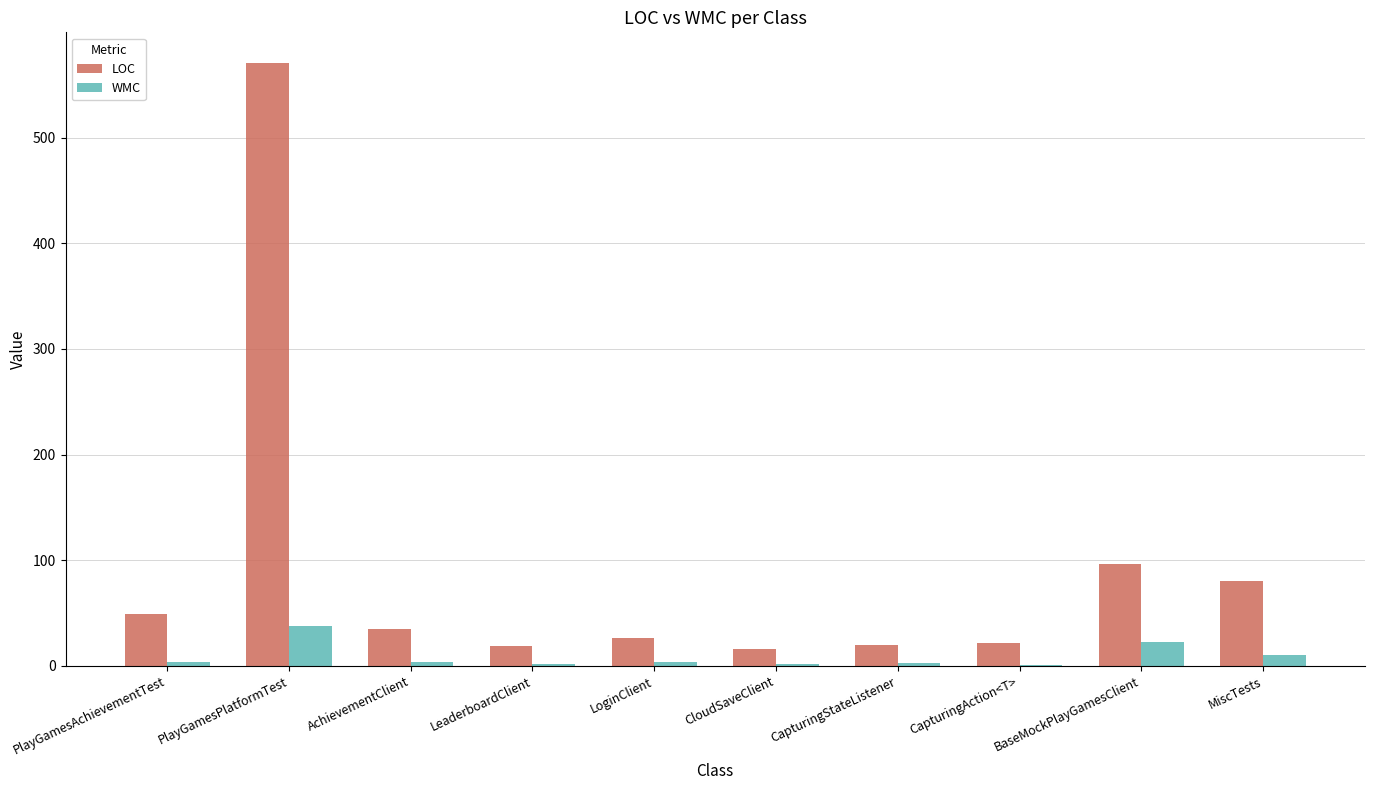

What is the sum of the LOC values at BaseMockPlayGamesClient and LoginClient?

122